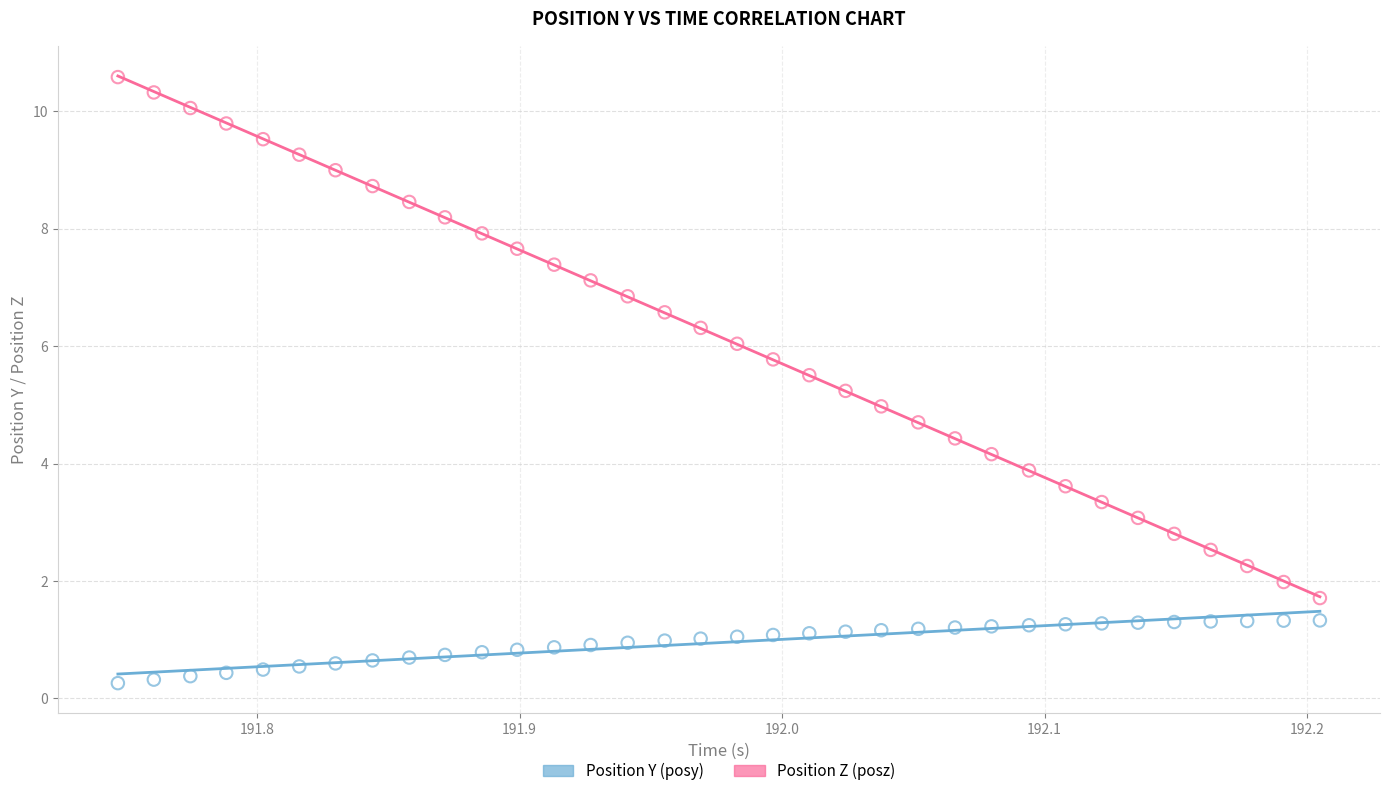

Across all data points, what is the range of X values (max minus min)?

0.5